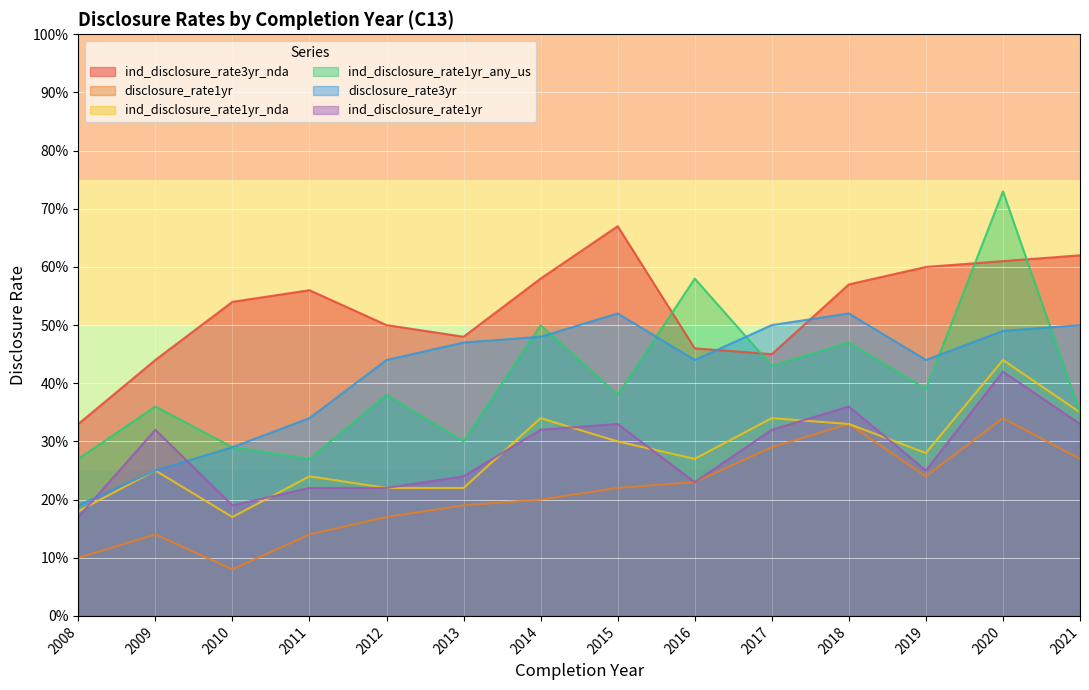

What is the value of the ind_disclosure_rate3yr_nda point at the 11th from the left?

0.6